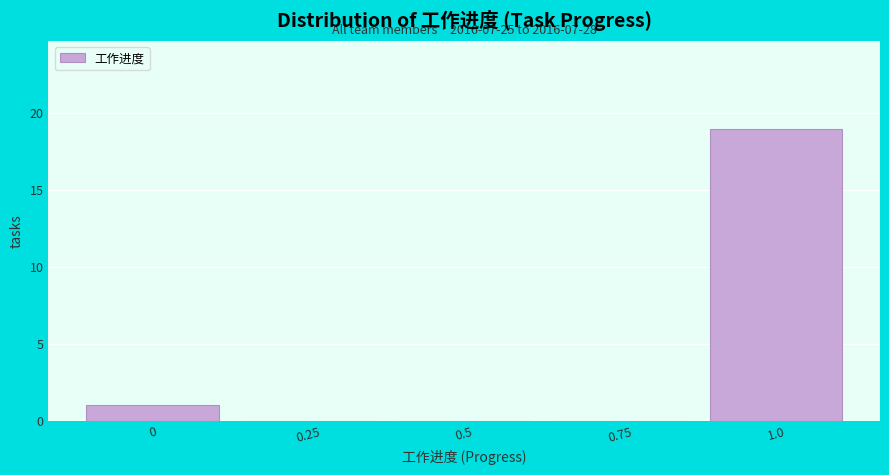

Reading left to right, extract all data points from this chart.

0=1	0.25=0	0.5=0	0.75=0	1.0=19